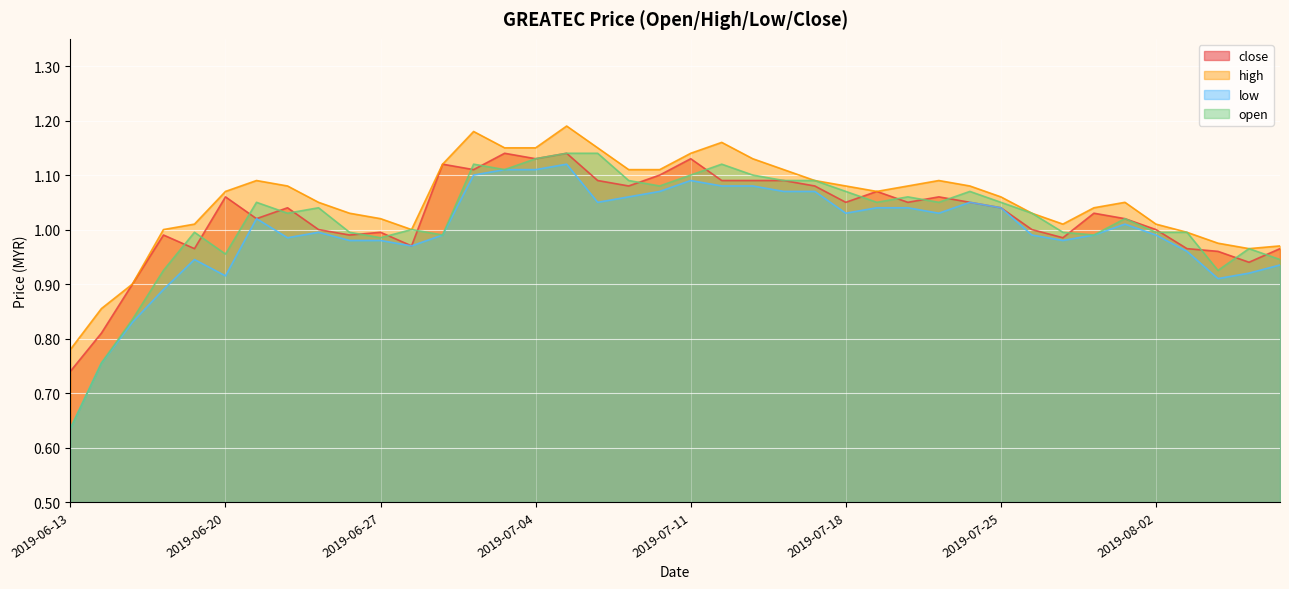

What is the sum of all low values?

39.8